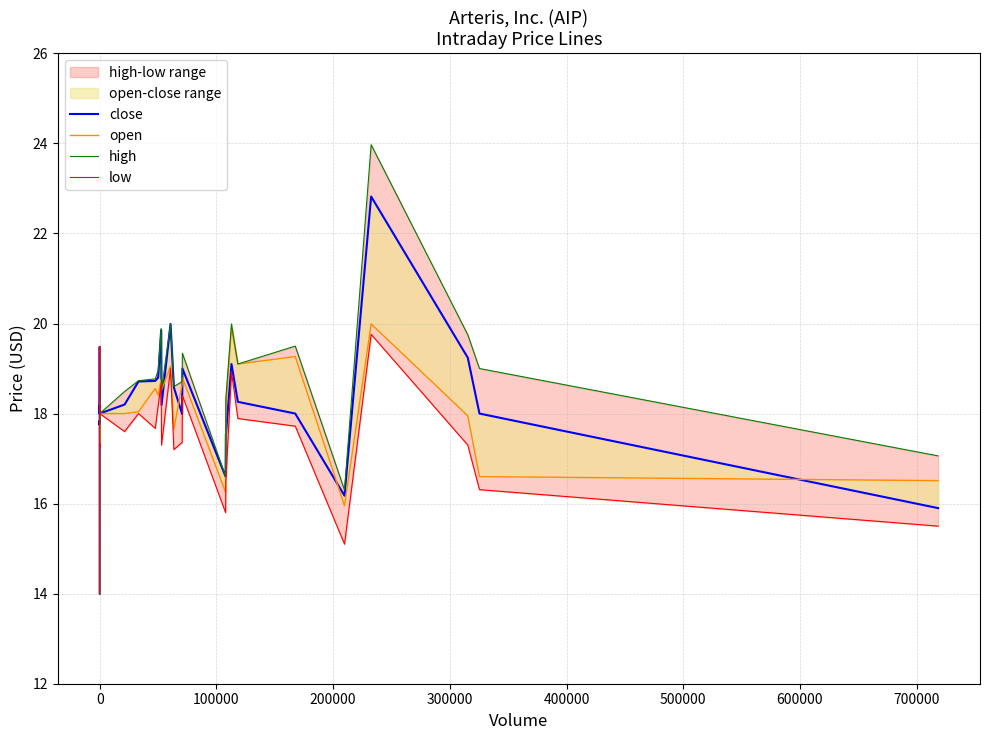

In close, how many points are higher than both neighbors (excluding endpoints)?

8